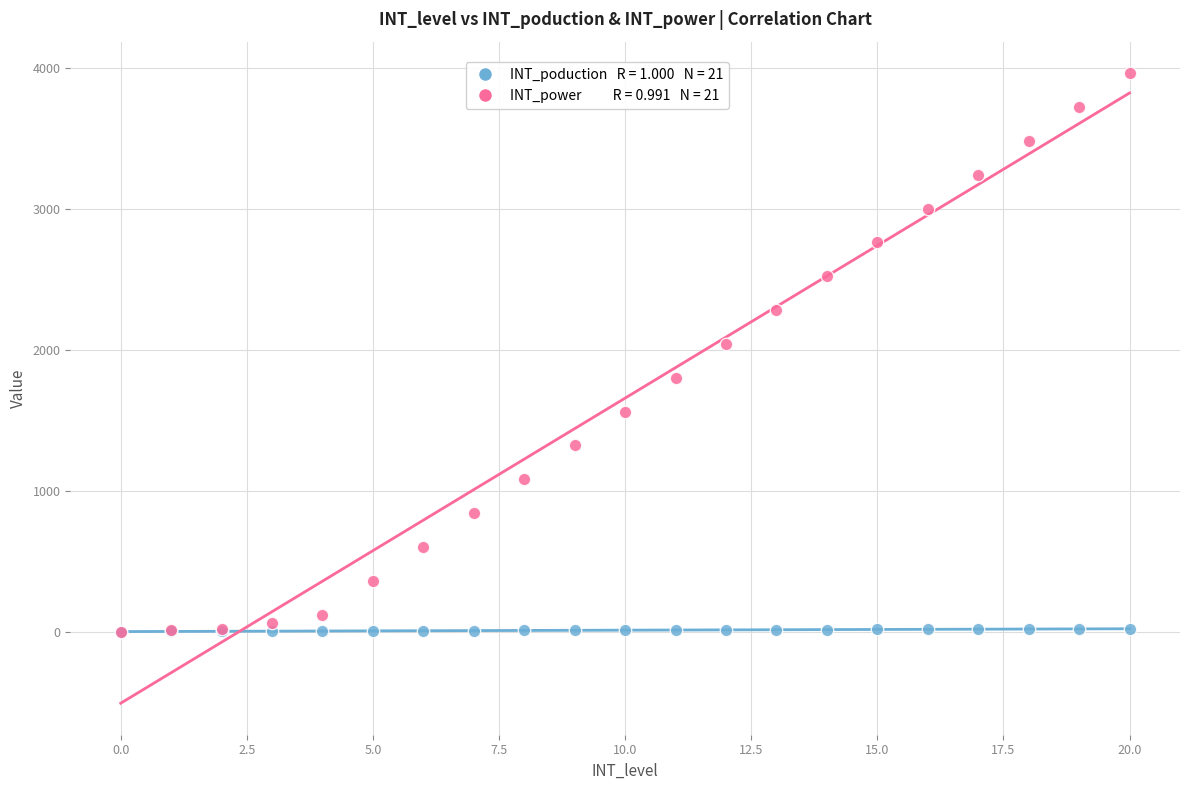

Across all series, what Y value is closest to 1980?

2040